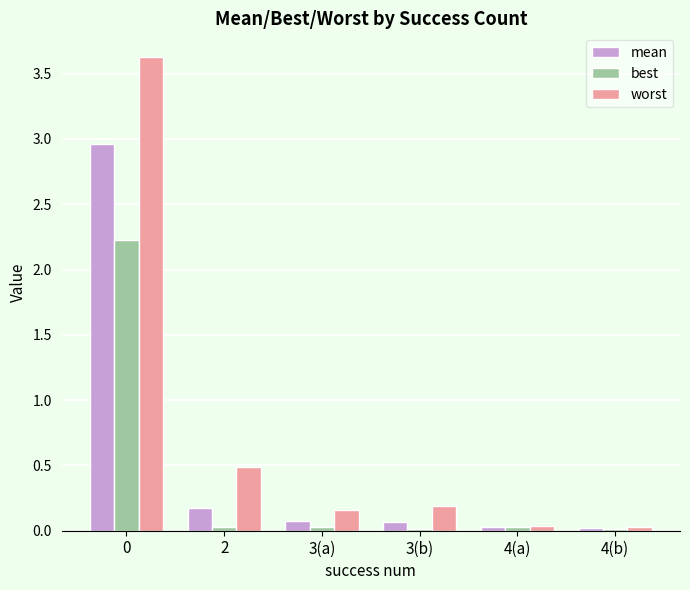

What is the maximum value for worst?

3.6